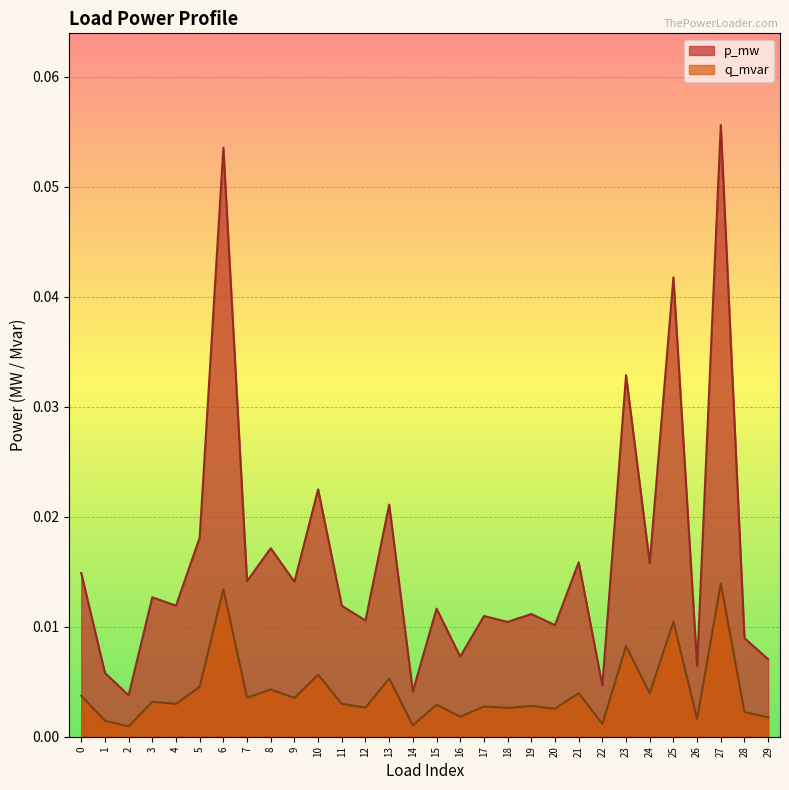

Reading left to right, extract all data points from this chart.

p_mw: 0=0.0	1=0.0	2=0.0	3=0.0	4=0.0	5=0.0	6=0.1	7=0.0	8=0.0	9=0.0	10=0.0	11=0.0	12=0.0	13=0.0	14=0.0	15=0.0	16=0.0	17=0.0	18=0.0	19=0.0	20=0.0	21=0.0	22=0.0	23=0.0	24=0.0	25=0.0	26=0.0	27=0.1	28=0.0	29=0.0
q_mvar: 0=0.0	1=0.0	2=0.0	3=0.0	4=0.0	5=0.0	6=0.0	7=0.0	8=0.0	9=0.0	10=0.0	11=0.0	12=0.0	13=0.0	14=0.0	15=0.0	16=0.0	17=0.0	18=0.0	19=0.0	20=0.0	21=0.0	22=0.0	23=0.0	24=0.0	25=0.0	26=0.0	27=0.0	28=0.0	29=0.0